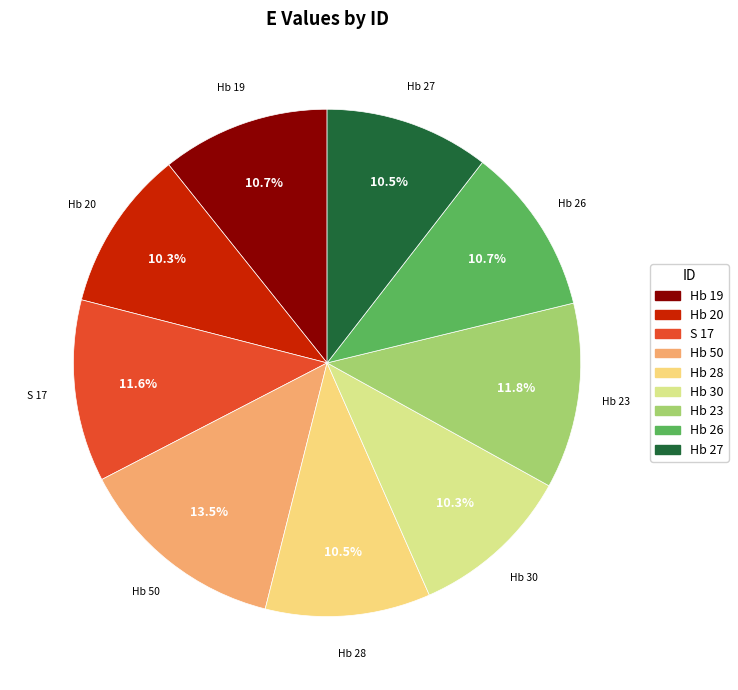

What is the ratio of the value at Hb 50 to the value at Hb 27?

1.3